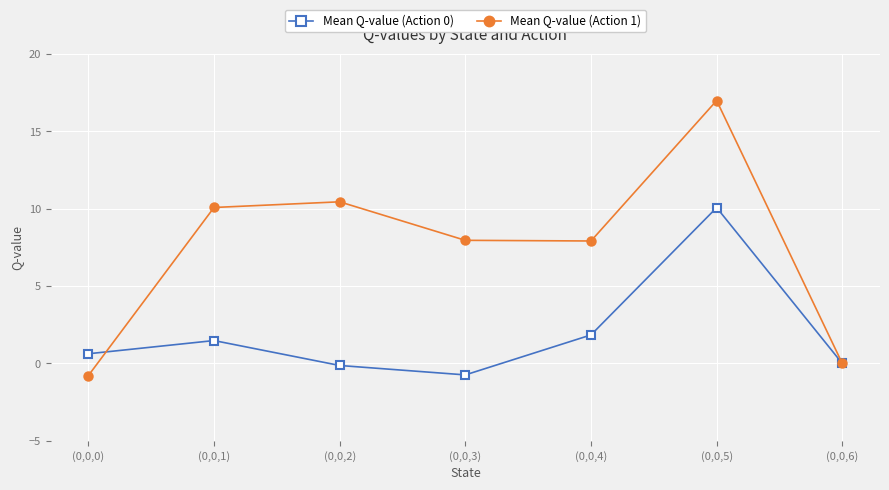

What position from the right is (0,0,0)?

7